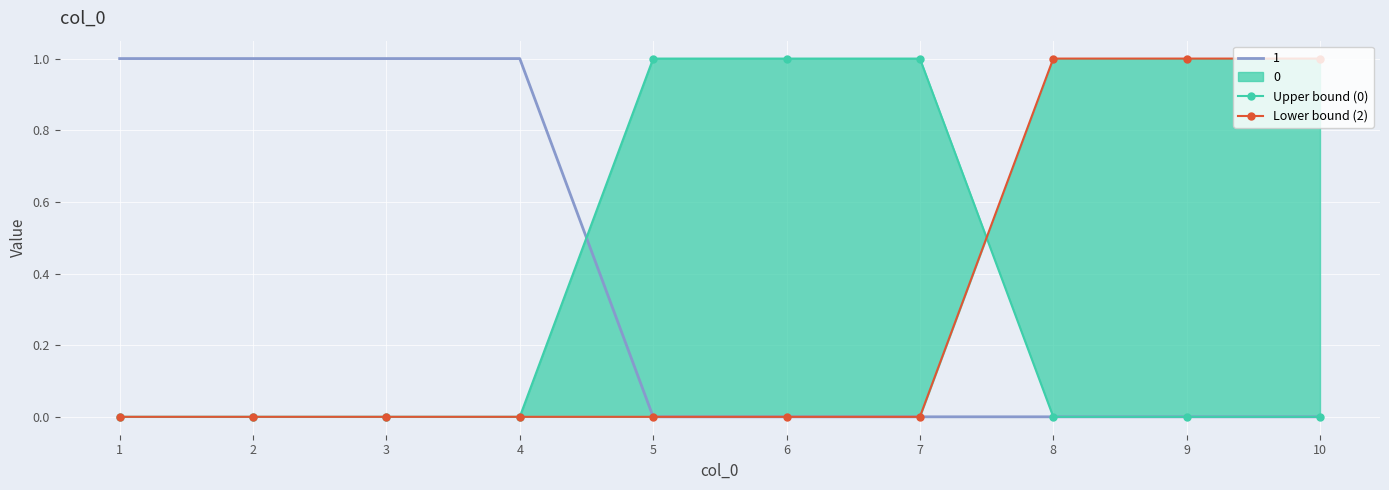

Is it true that 1 equals 0 at 7?

True